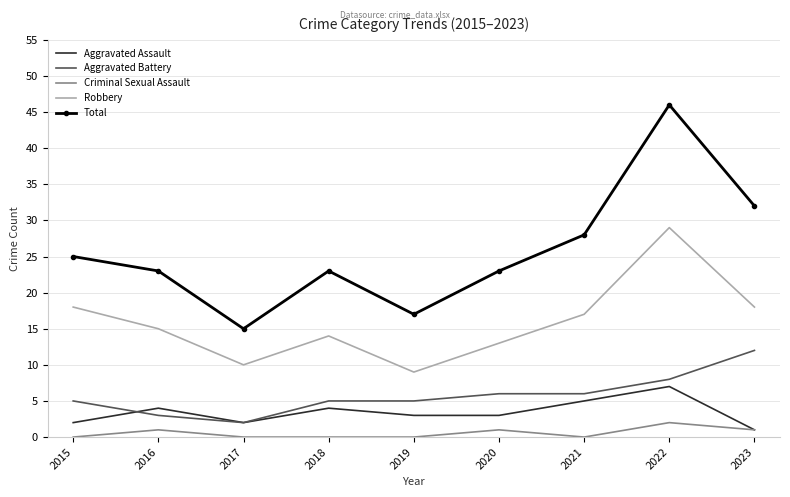

Is it true that Aggravated Battery equals 5 at 2016?

False